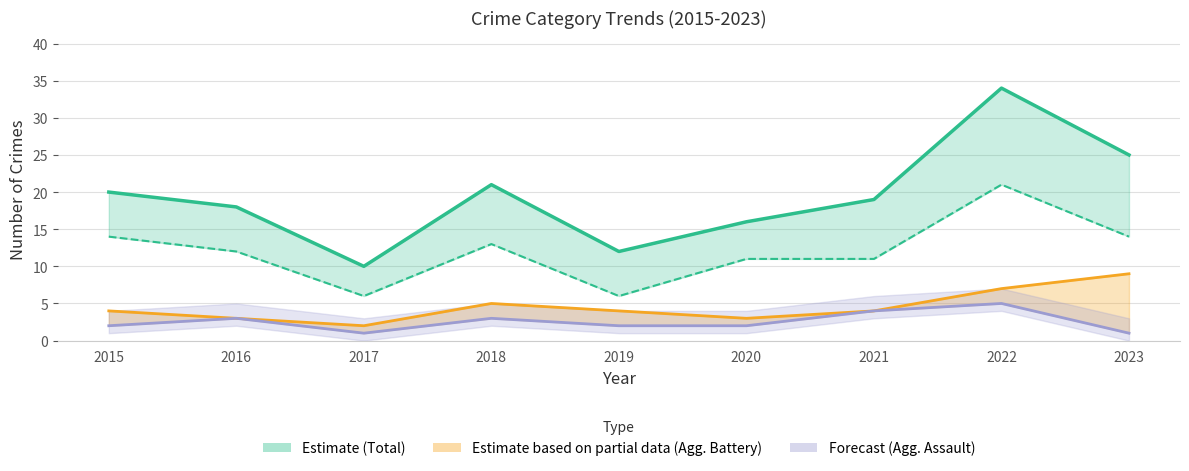

True or false: Total and Aggravated Battery intersect in this chart.

False